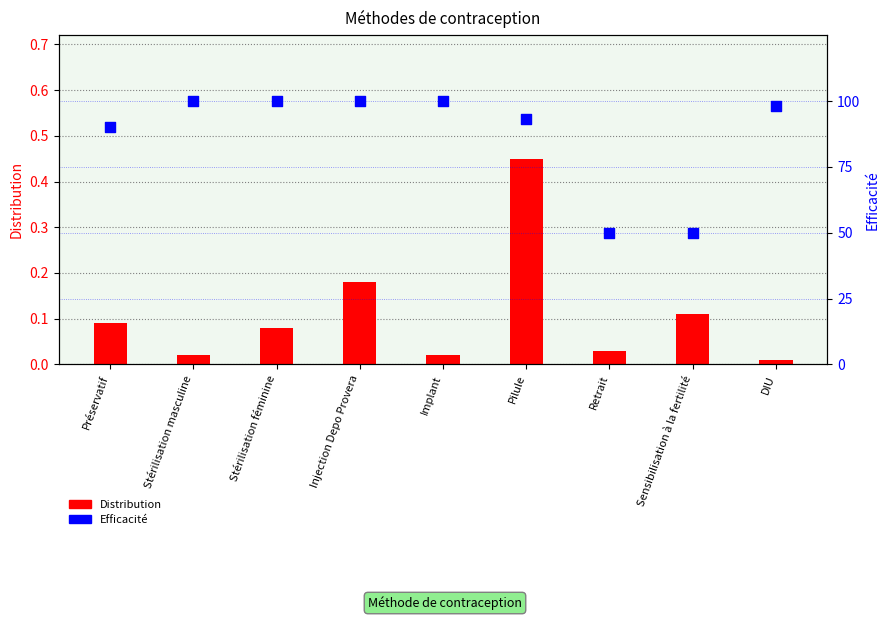

Which series contains the lowest Y value?

Distribution